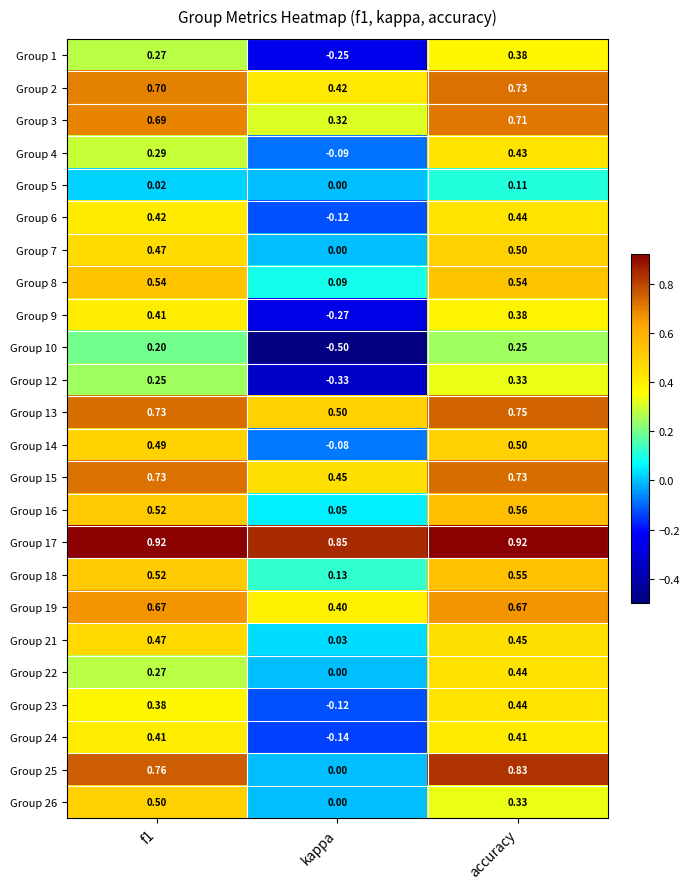

At which category is the sum across all series the highest?

accuracy